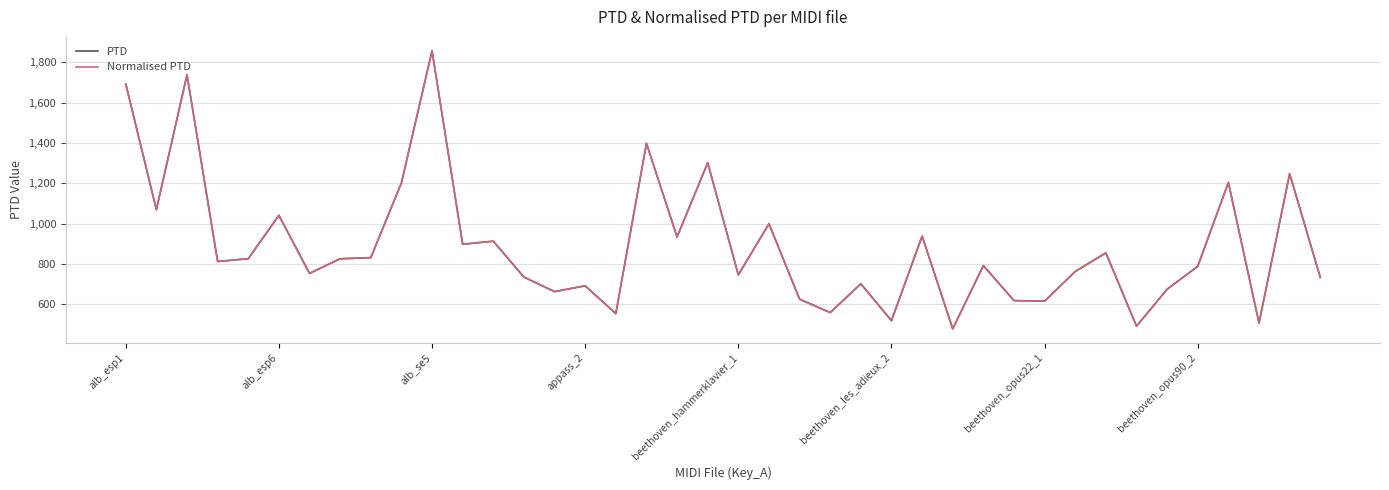

True or false: Normalised PTD and PTD intersect in this chart.

False